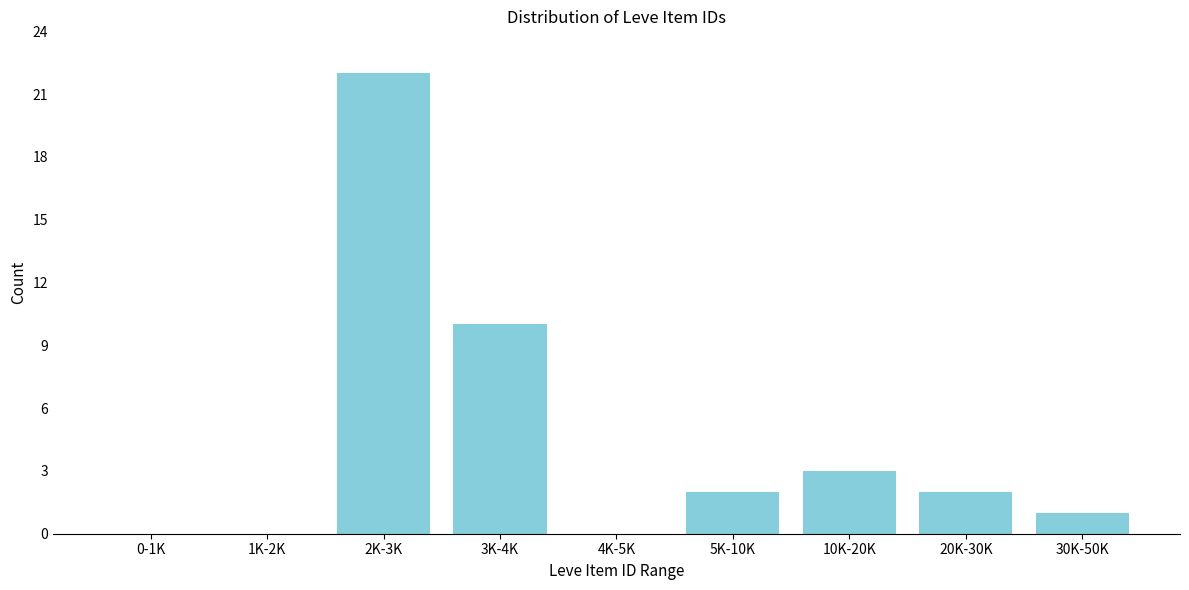

Reading left to right, what are all the values shown in this chart?

0-1K=0	1K-2K=0	2K-3K=22	3K-4K=10	4K-5K=0	5K-10K=2	10K-20K=3	20K-30K=2	30K-50K=1